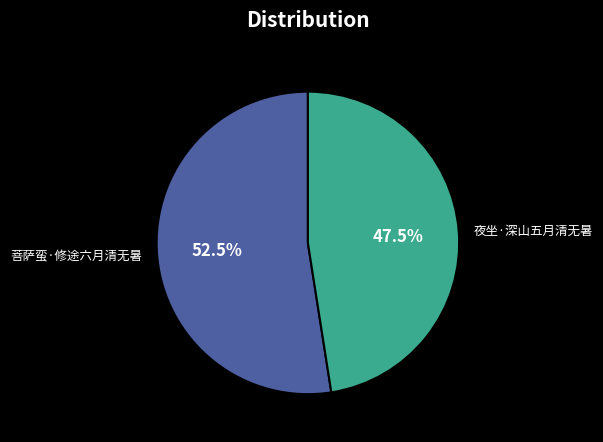

To the nearest percent, what is the average slice percentage?

50%